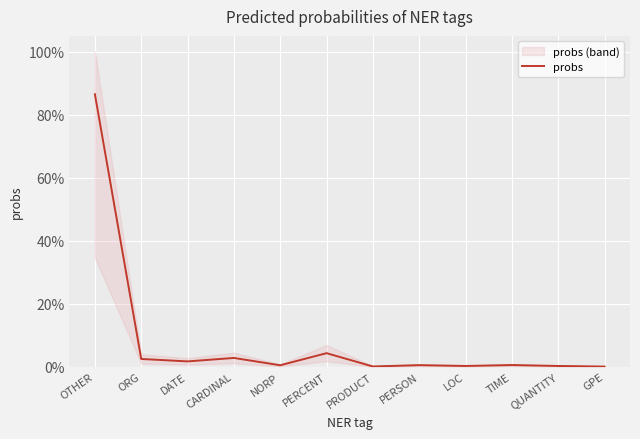

Where is the first local minimum?

DATE